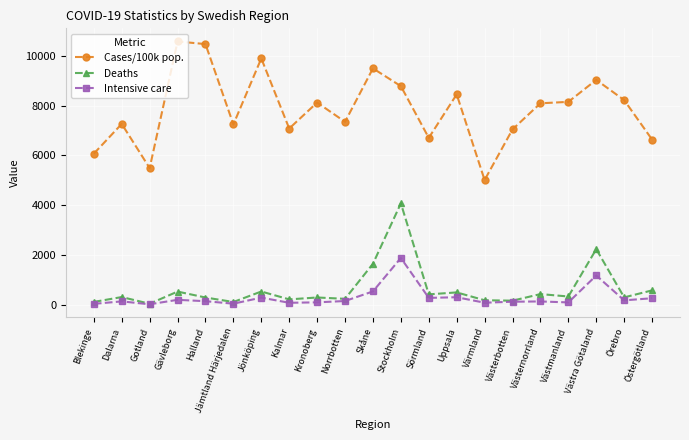

Which category has the lowest value in the Cases/100k pop. series?

Värmland